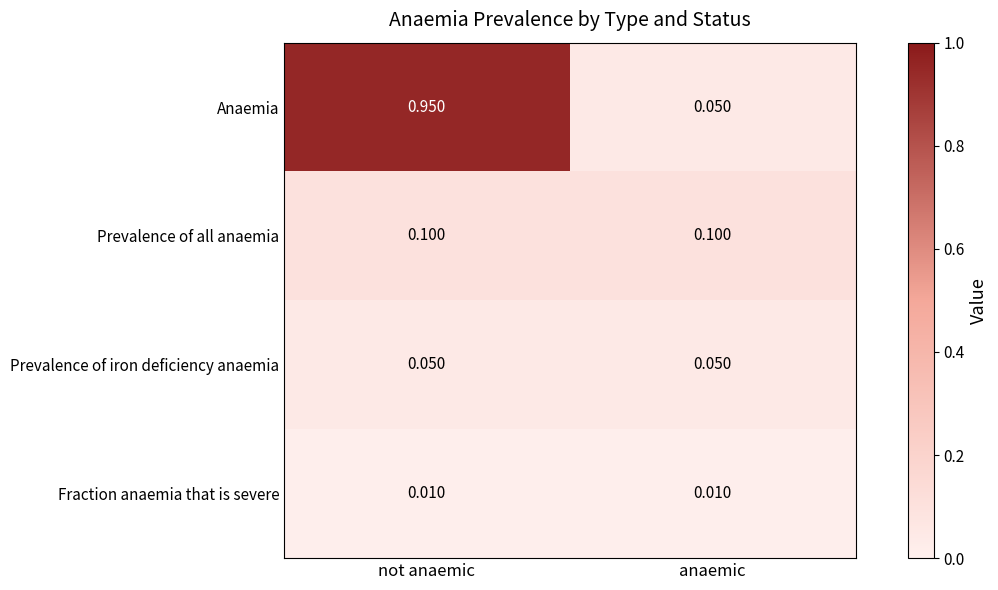

At which label is Anaemia closest to 0?

anaemic